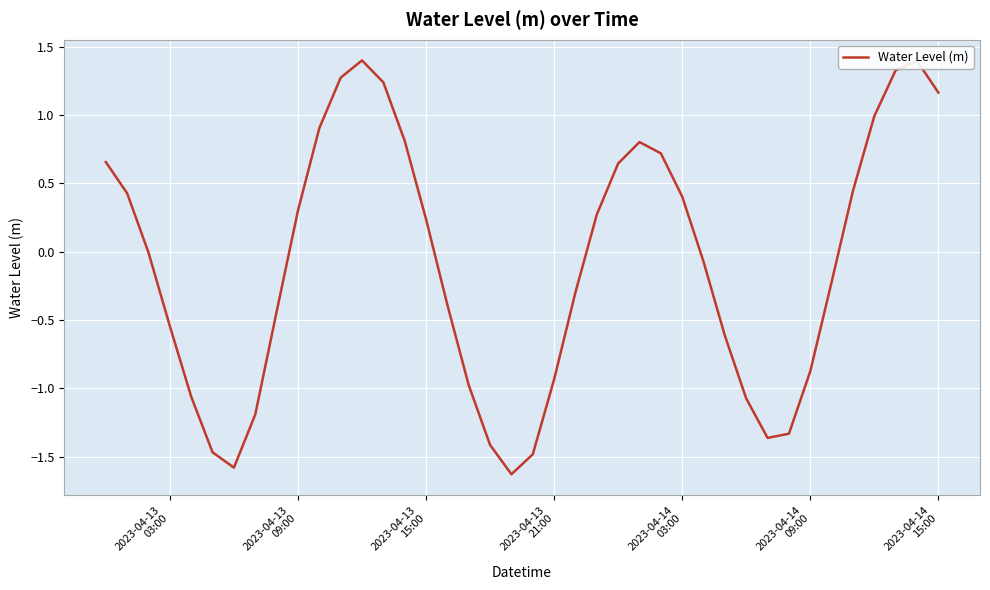

What is the difference between the maximum and second lowest values?

3.0